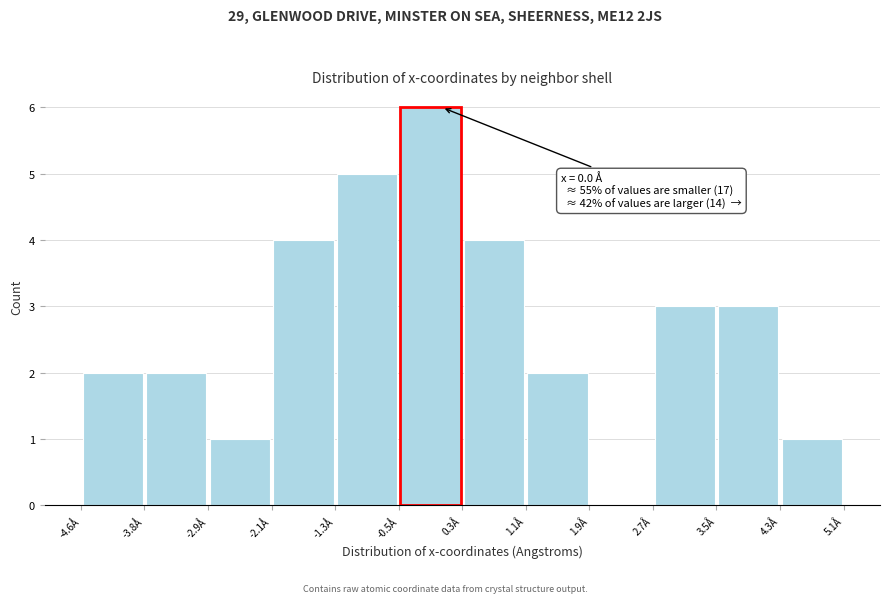

Which range on the x-axis has the tallest bar?

-0.5 to 0.3